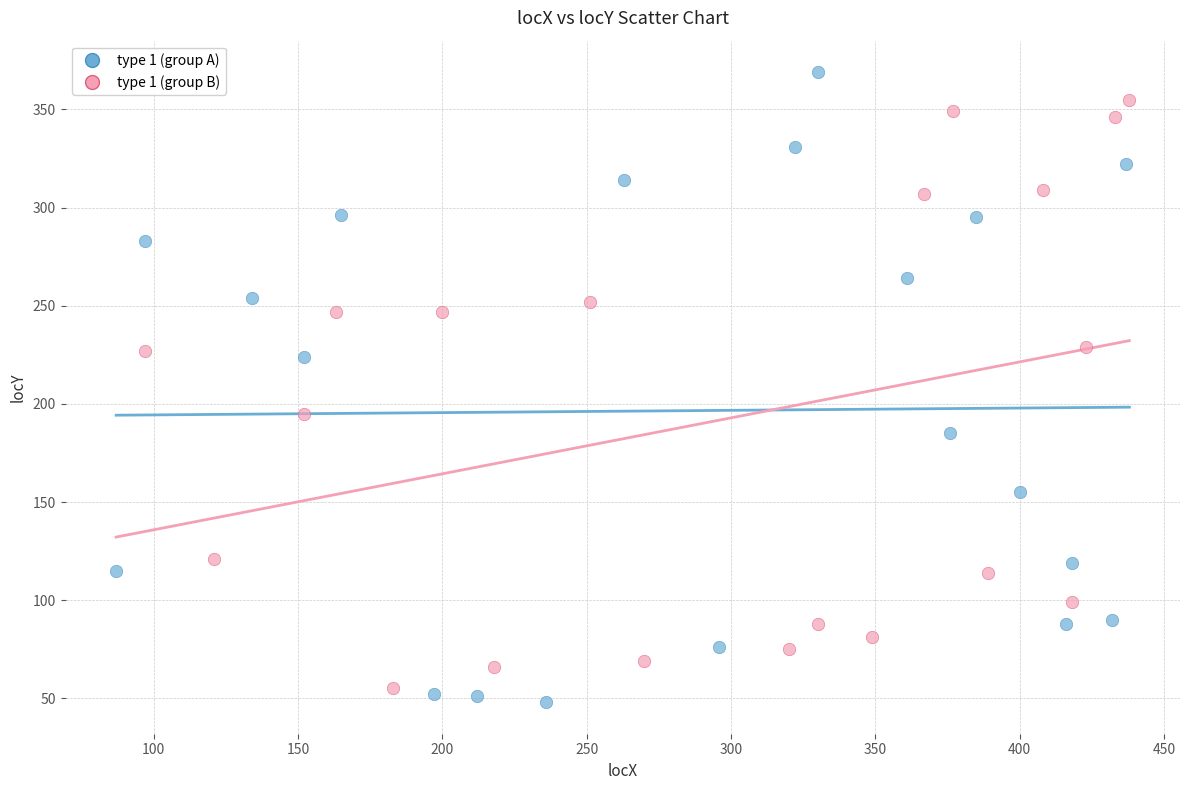

Which series has the largest Y range (max minus min)?

type 1 (group A)